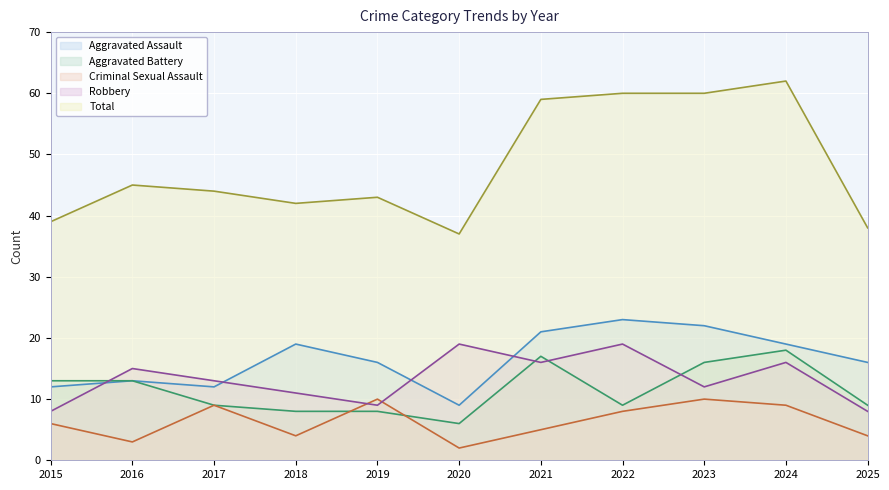

True or false: Total has a value of 39 at 2015.

True